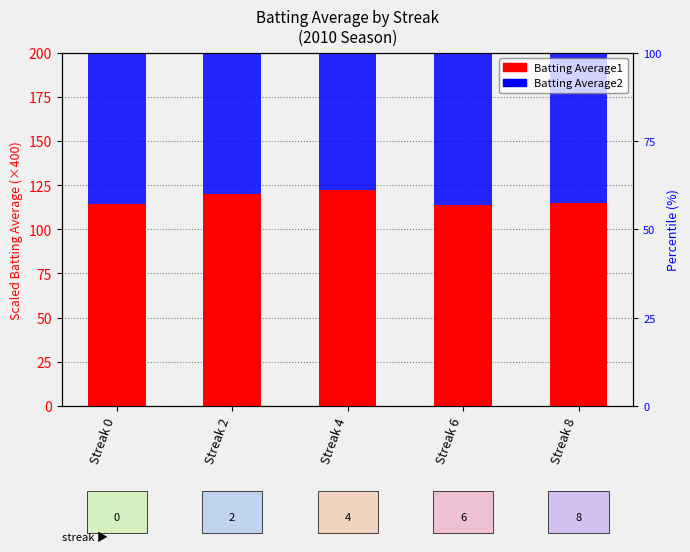

Which category has the highest value across all series?

Streak 4